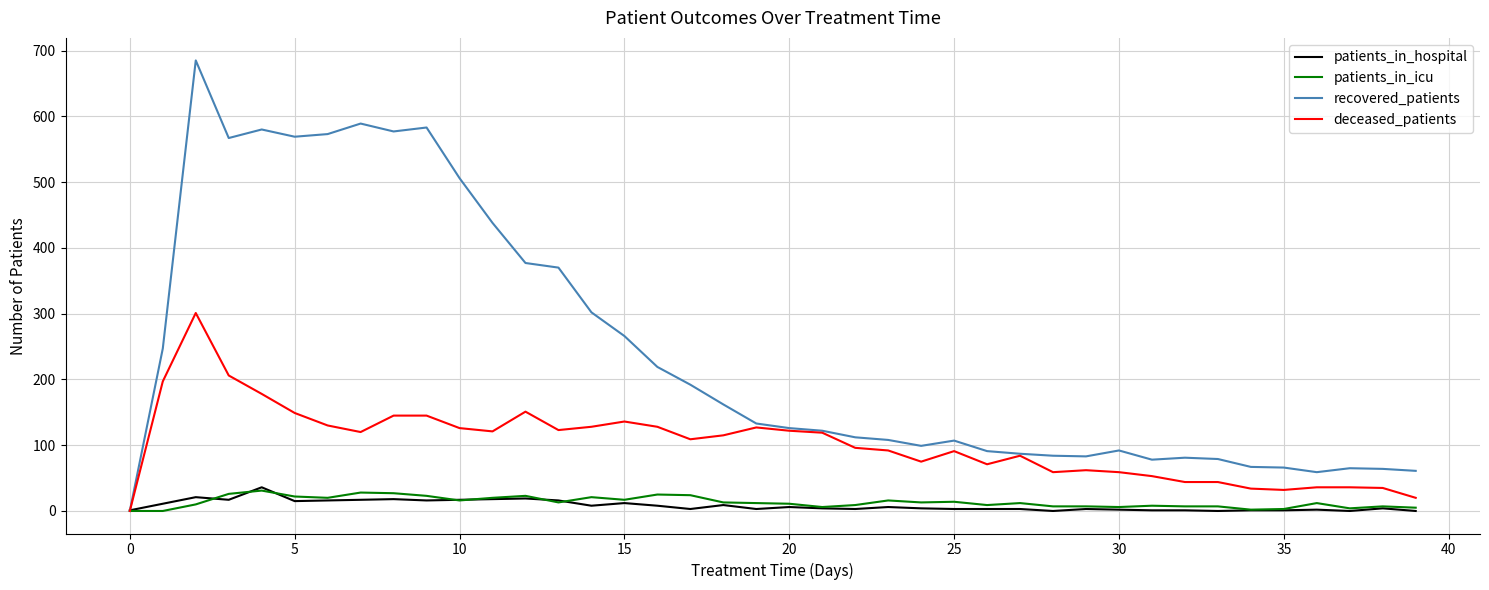

Which series has the largest range (max minus min)?

recovered_patients